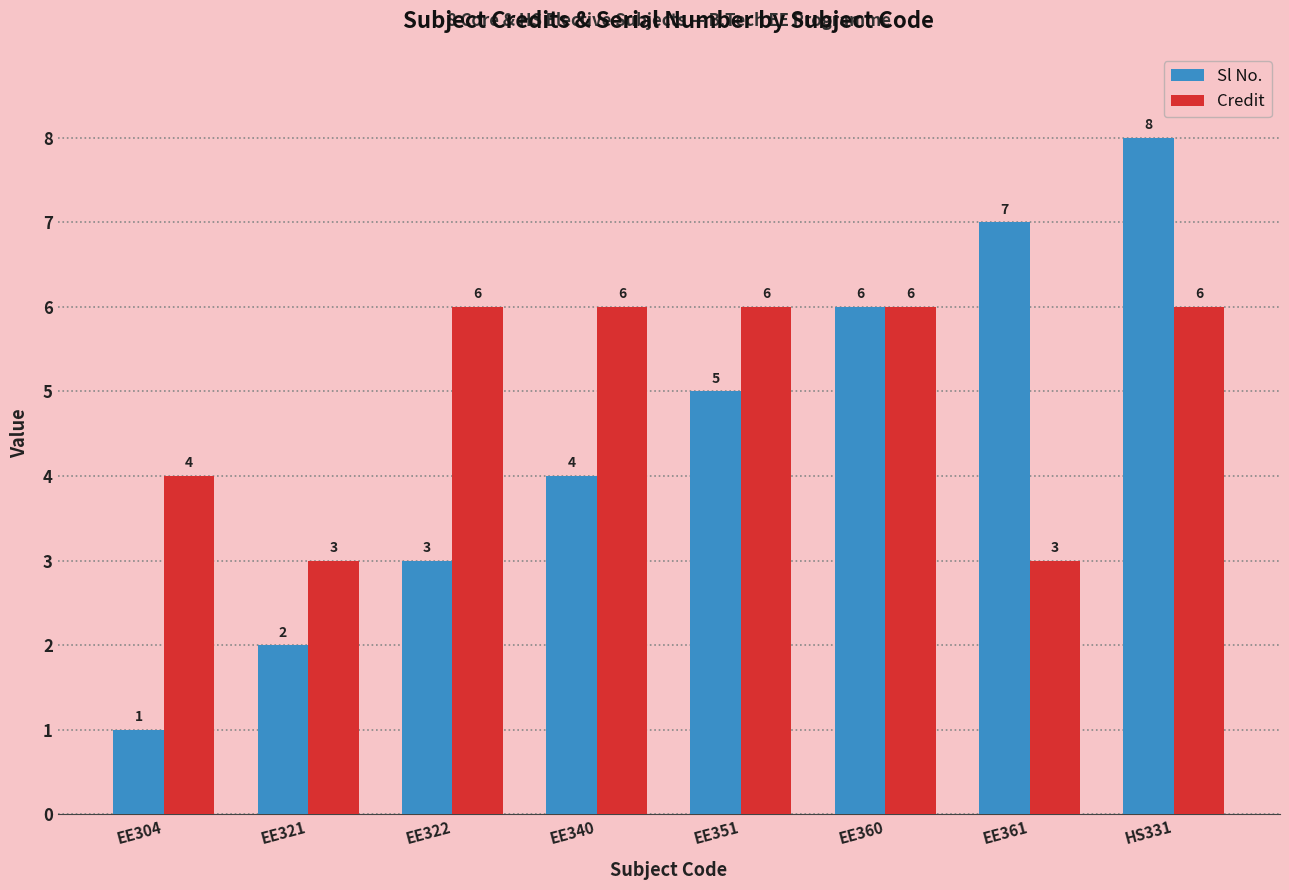

What is the average value of the Credit series?

5